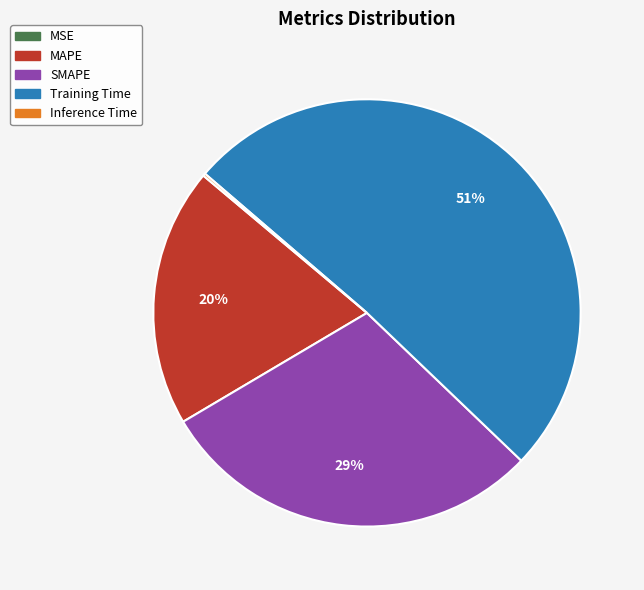

To the nearest percent, what is the difference between the SMAPE and Training Time slice percentages?

22%